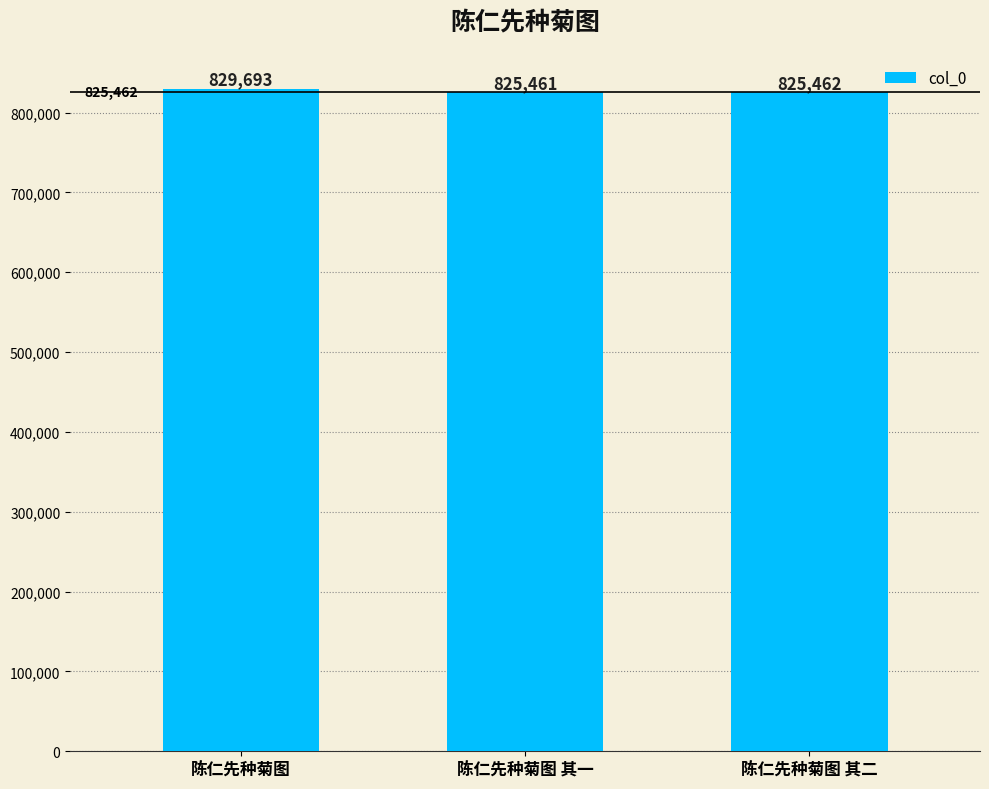

Rank the categories by value from lowest to highest.

陈仁先种菊图 其一, 陈仁先种菊图 其二, 陈仁先种菊图